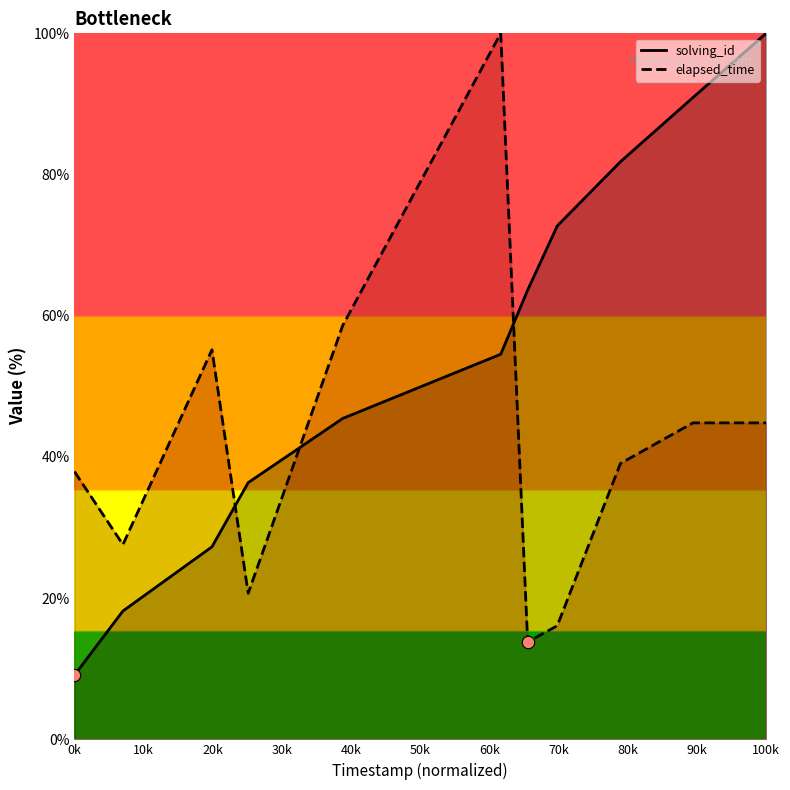

Which series has the largest total across all categories?

solving_id